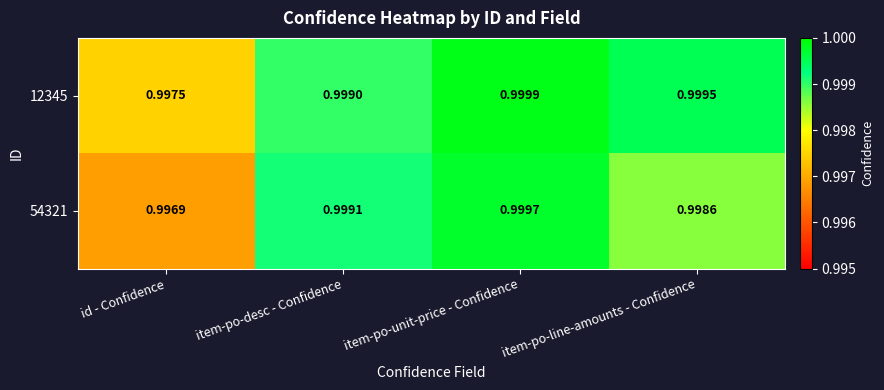

At which category is the sum across all series the highest?

item-po-unit-price - Confidence